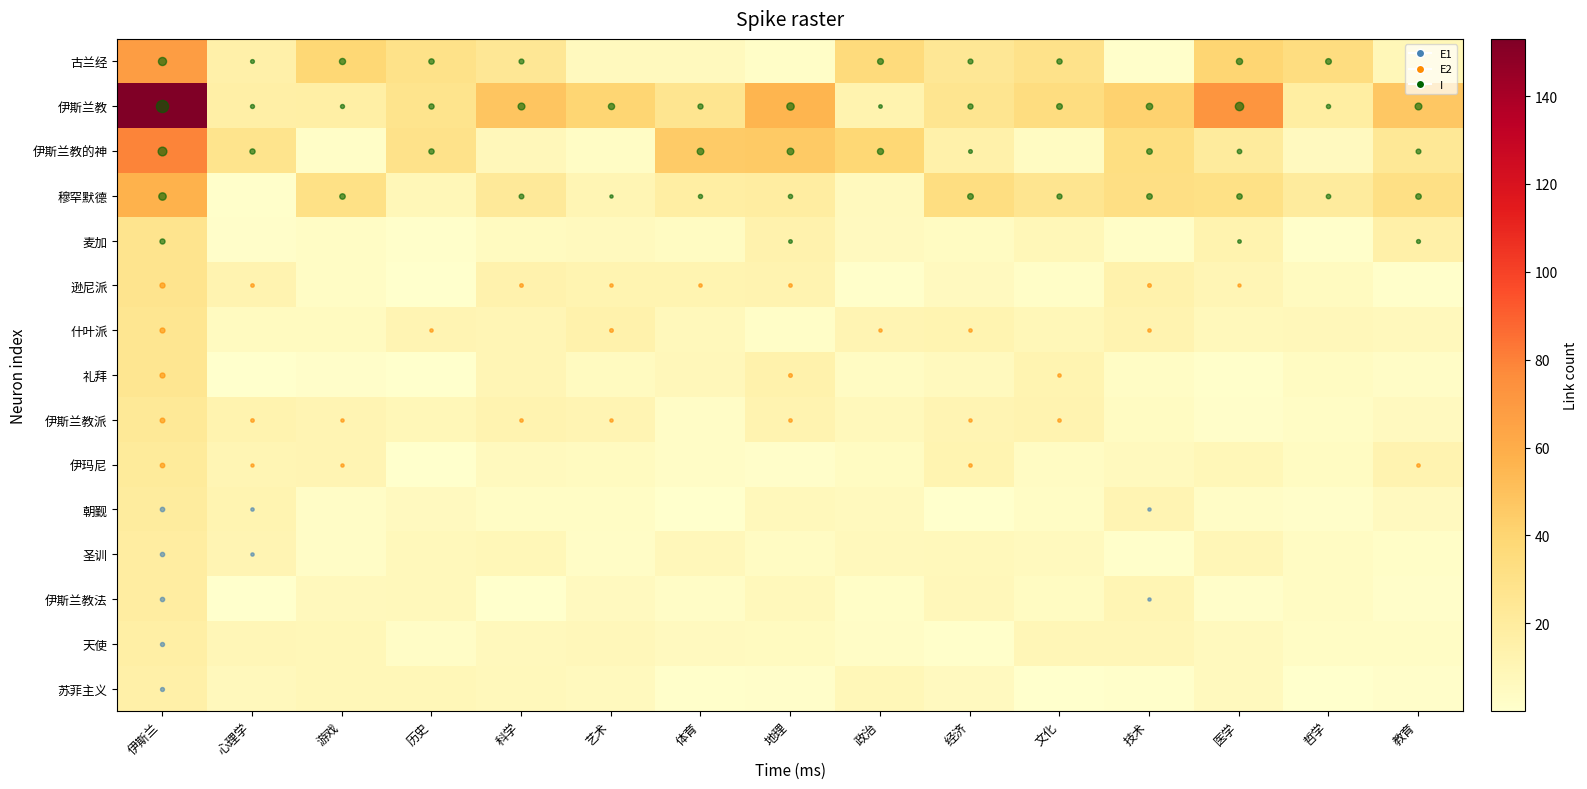

Count the number of data series in this chart.

15